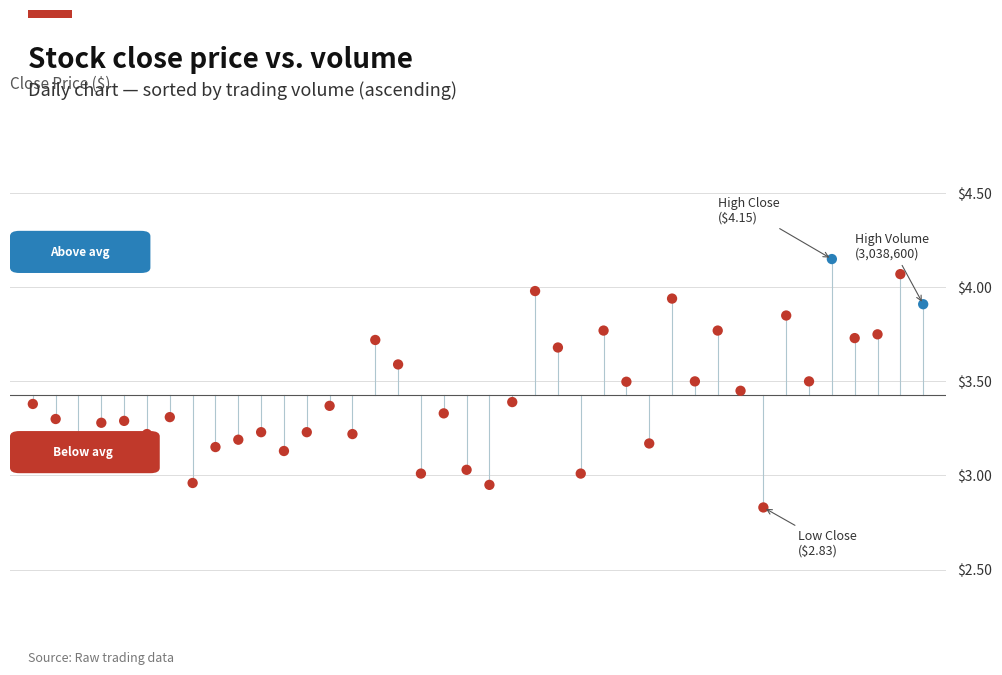

What is the range of Y values (max minus min)?

1.3